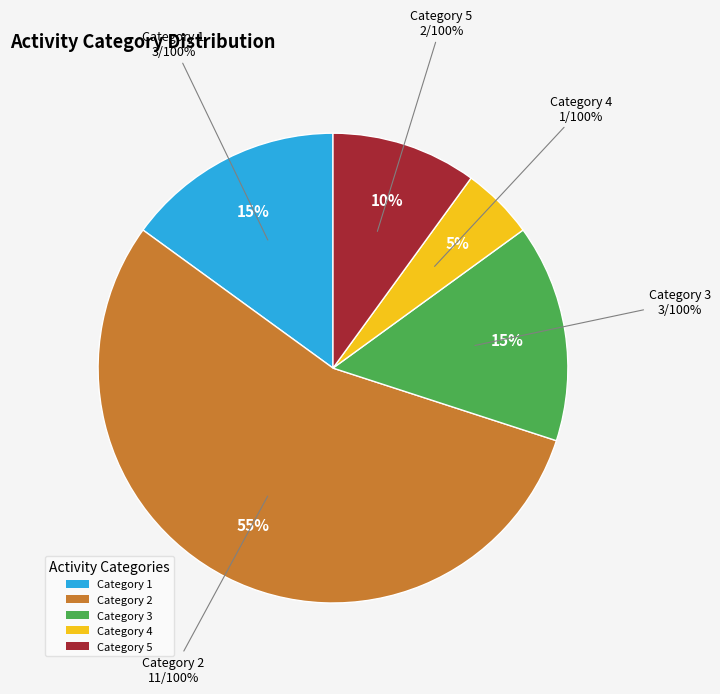

Count the number of slices in the pie.

5